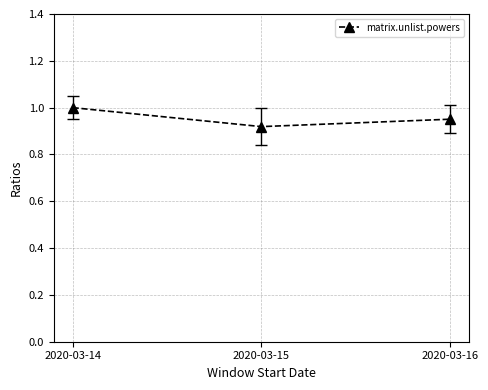

At which category does the chart reach its peak across all series?

2020-03-14